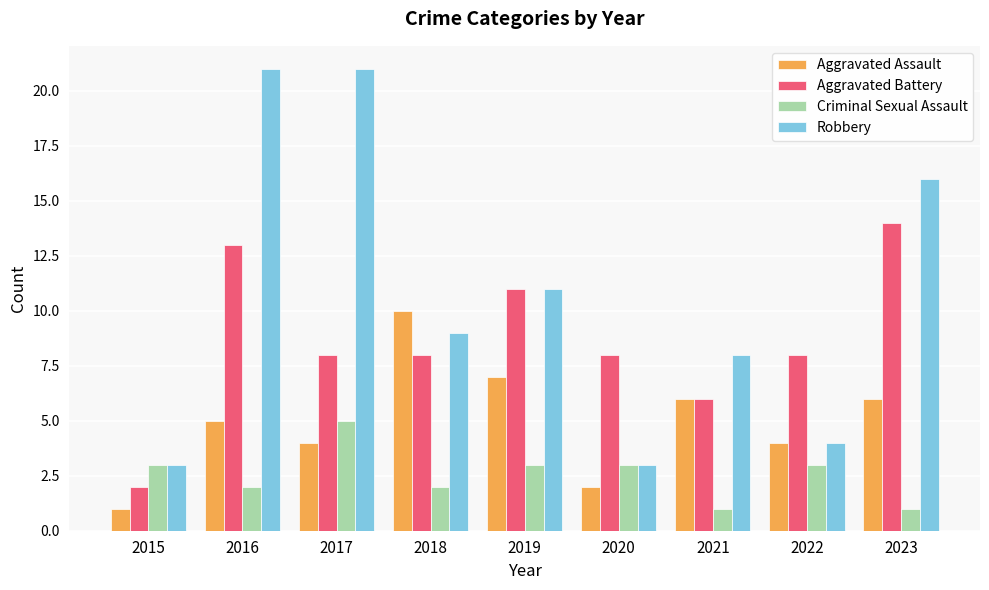

What is the maximum value shown in the chart?

21